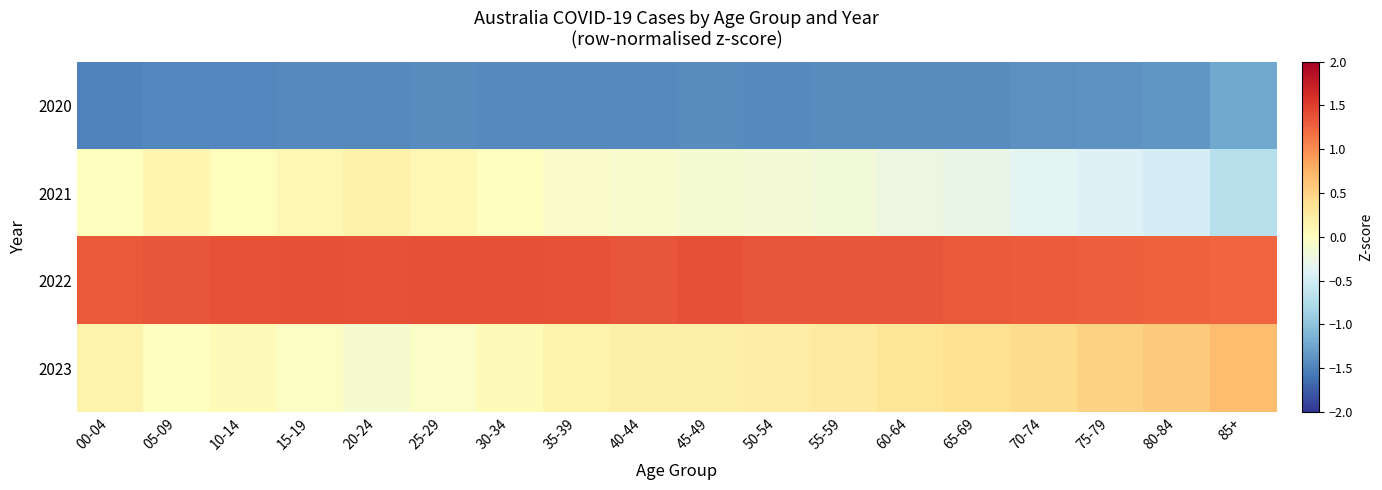

Reading left to right, what are all the values shown in this chart?

2020: 00-04=-1.5	05-09=-1.5	10-14=-1.5	15-19=-1.4	20-24=-1.4	25-29=-1.4	30-34=-1.4	35-39=-1.4	40-44=-1.5	45-49=-1.4	50-54=-1.4	55-59=-1.4	60-64=-1.4	65-69=-1.4	70-74=-1.4	75-79=-1.4	80-84=-1.4	85+=-1.2
2021: 00-04=0.0	05-09=0.1	10-14=0.0	15-19=0.1	20-24=0.2	25-29=0.1	30-34=0.0	35-39=-0.1	40-44=-0.1	45-49=-0.1	50-54=-0.1	55-59=-0.2	60-64=-0.2	65-69=-0.3	70-74=-0.3	75-79=-0.4	80-84=-0.5	85+=-0.7
2022: 00-04=1.3	05-09=1.4	10-14=1.4	15-19=1.4	20-24=1.4	25-29=1.4	30-34=1.4	35-39=1.4	40-44=1.4	45-49=1.4	50-54=1.4	55-59=1.4	60-64=1.3	65-69=1.3	70-74=1.3	75-79=1.3	80-84=1.3	85+=1.2
2023: 00-04=0.2	05-09=-0.0	10-14=0.1	15-19=-0.0	20-24=-0.1	25-29=-0.0	30-34=0.1	35-39=0.1	40-44=0.2	45-49=0.2	50-54=0.2	55-59=0.3	60-64=0.3	65-69=0.4	70-74=0.4	75-79=0.5	80-84=0.6	85+=0.7